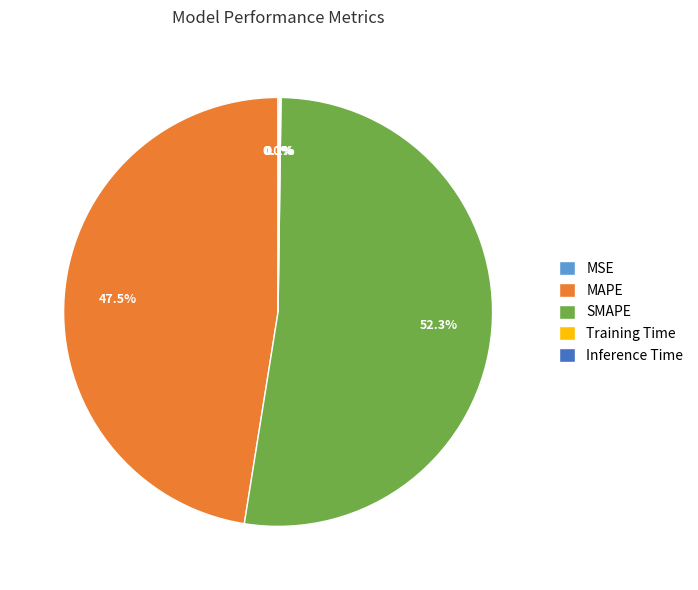

How much of the chart is everything except SMAPE?

47.7%